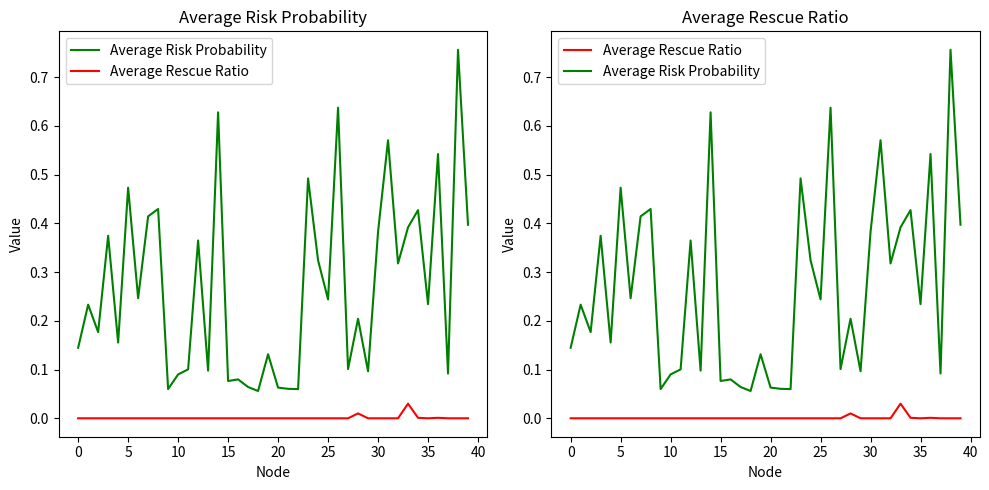

True or false: Average Risk Probability and Average Rescue Ratio intersect in this chart.

False